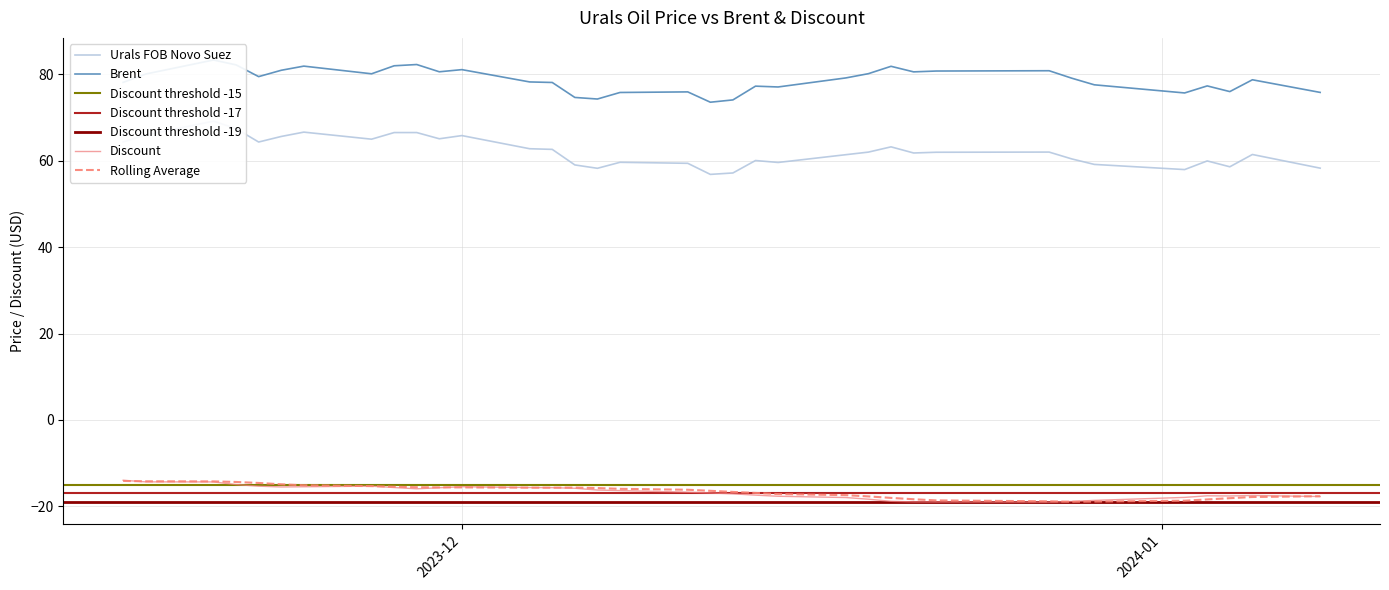

What is the average value of the Rolling Average series?

-16.5